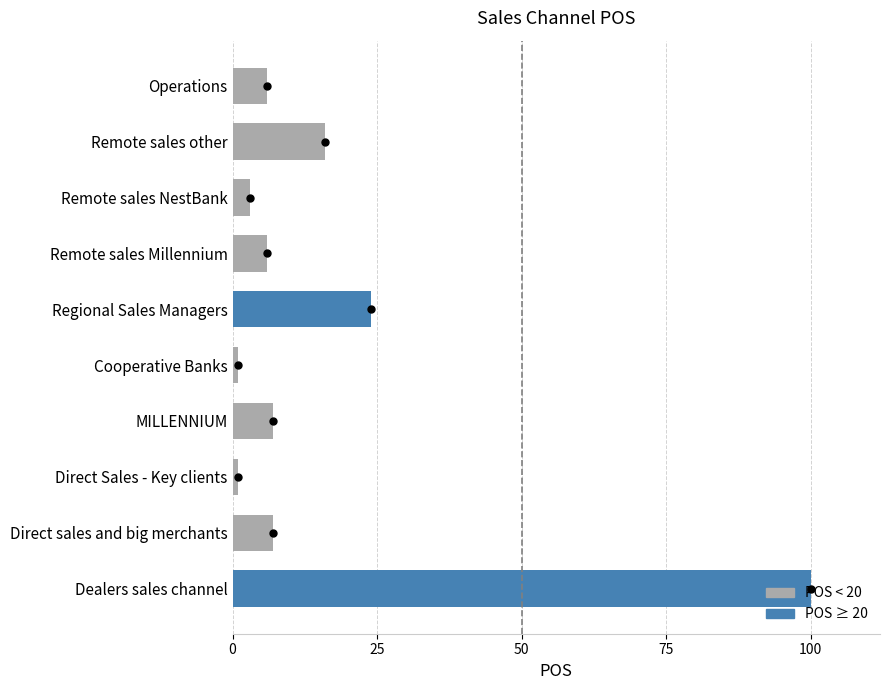

True or false: the data shows 11 at MILLENNIUM.

False